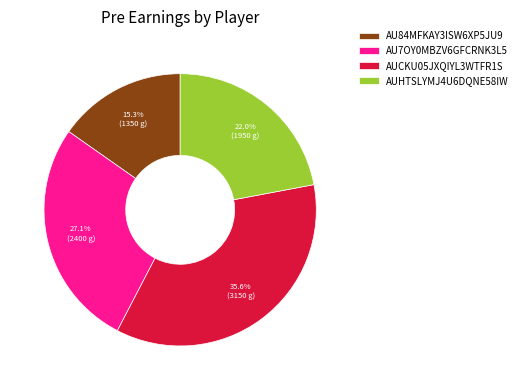

Rank the categories by value from lowest to highest.

AU84MFKAY3ISW6XP5JU9, AUHTSLYMJ4U6DQNE58IW, AU7OY0MBZV6GFCRNK3L5, AUCKU05JXQIYL3WTFR1S